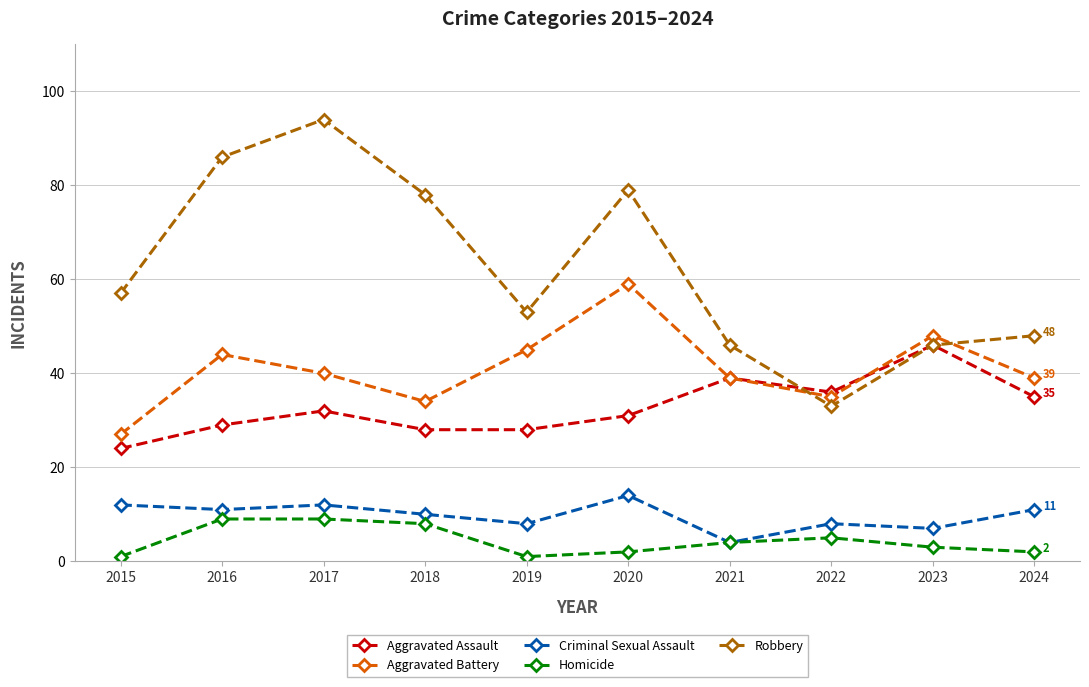

Does the chart display data point markers on the line(s)?

Yes